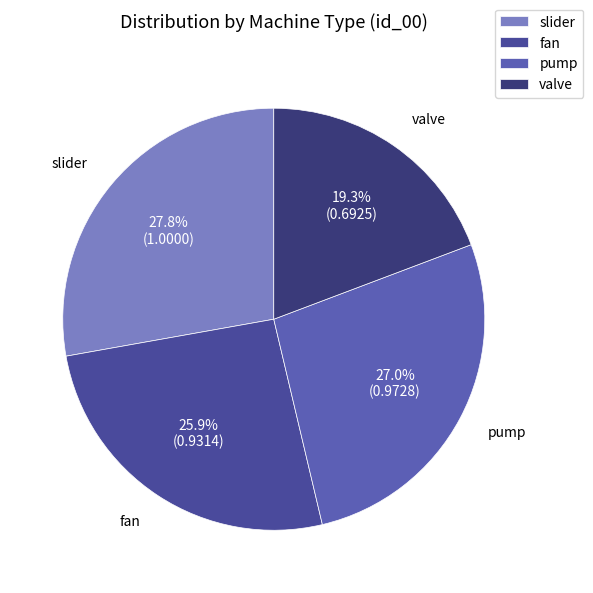

What is the ratio of the value at fan to the value at slider?

0.9